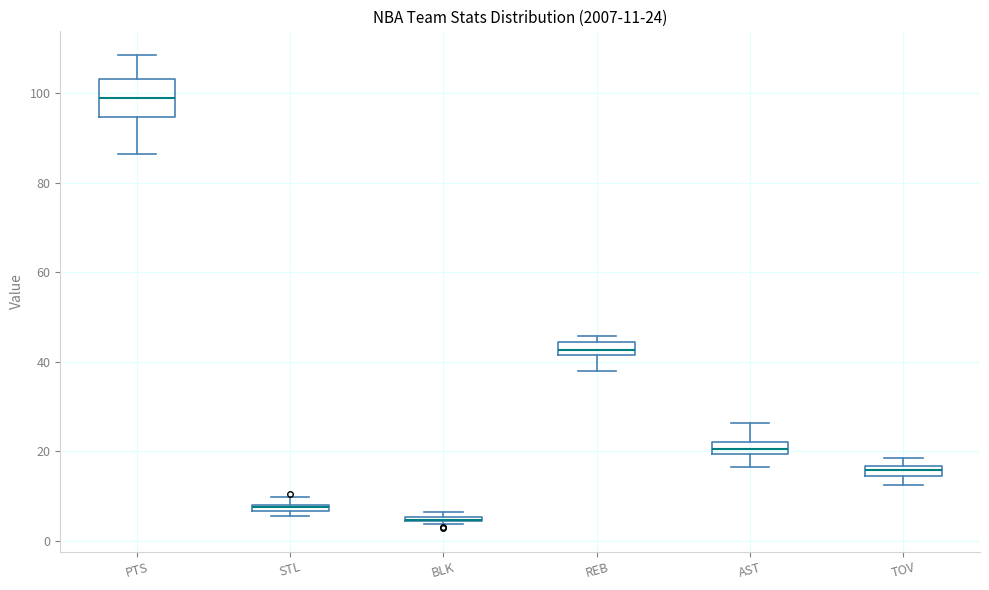

Comparing the boxes themselves (not the whiskers), which one is the tallest?

PTS